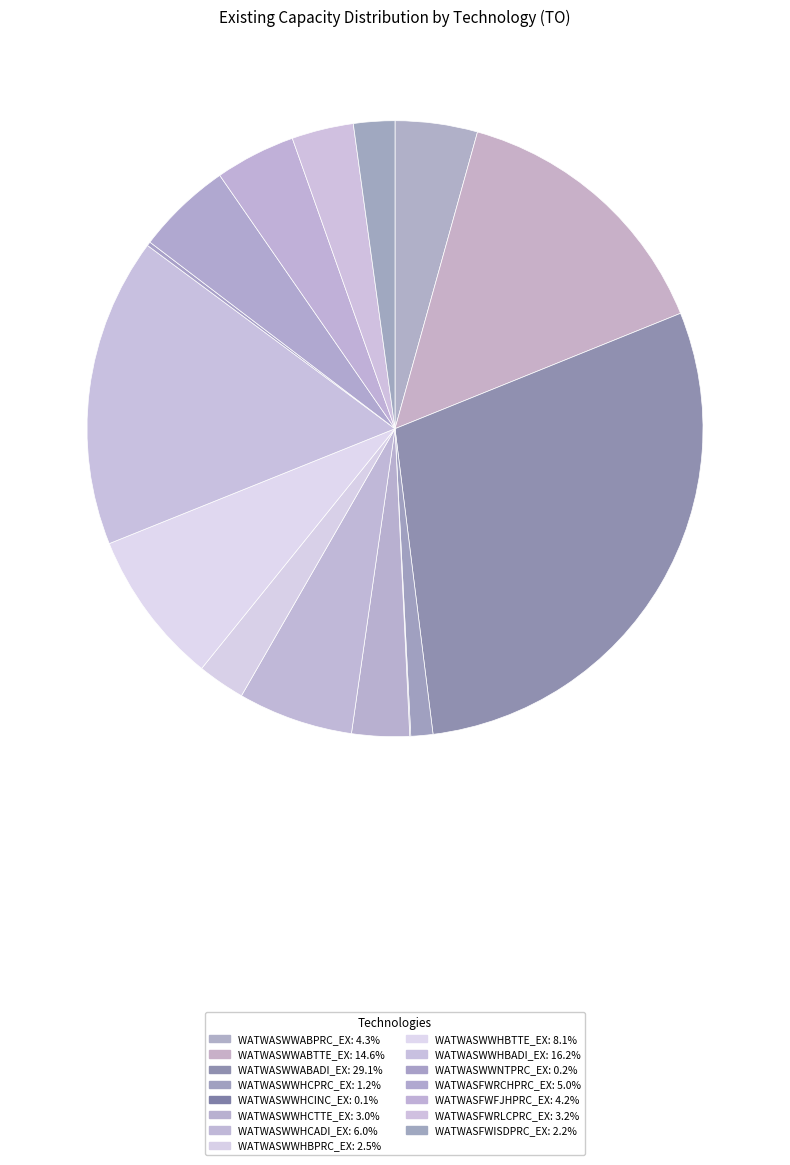

Is it true that WATWASWWHCTTE_EX is 16% of the pie?

False